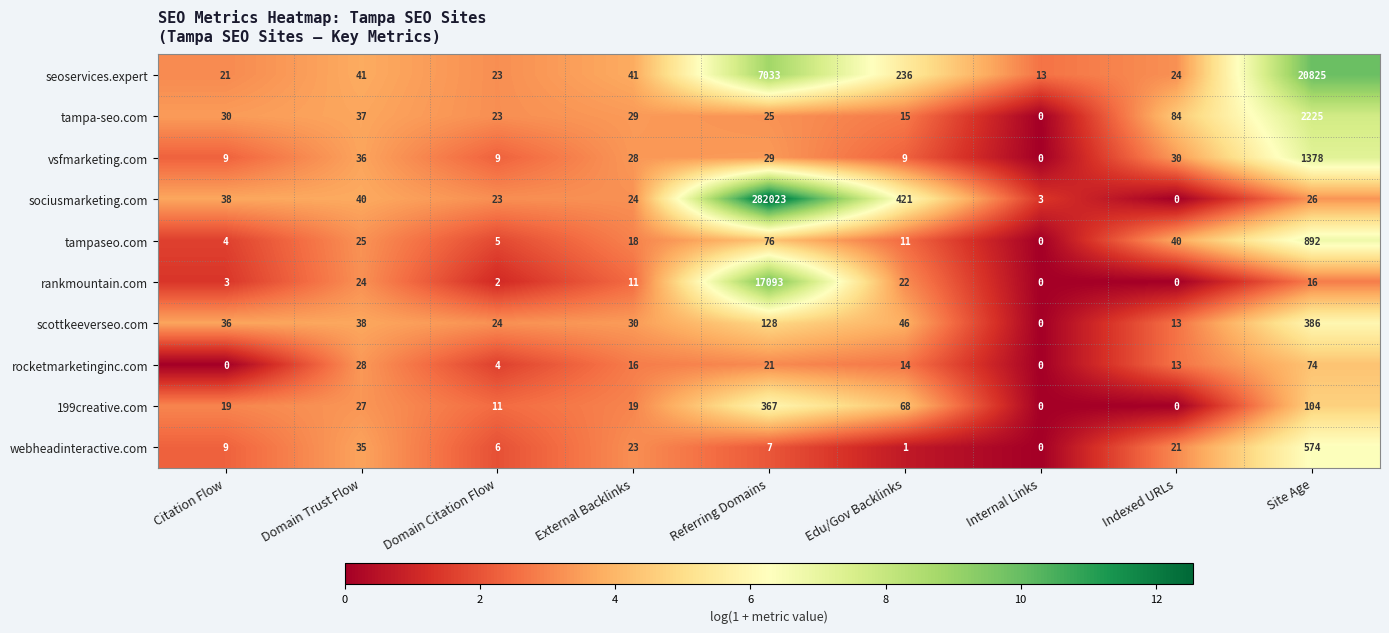

Rank the series by their maximum value, from highest to lowest.

sociusmarketing.com, seoservices.expert, rankmountain.com, tampa-seo.com, vsfmarketing.com, tampaseo.com, webheadinteractive.com, scottkeeverseo.com, 199creative.com, rocketmarketinginc.com